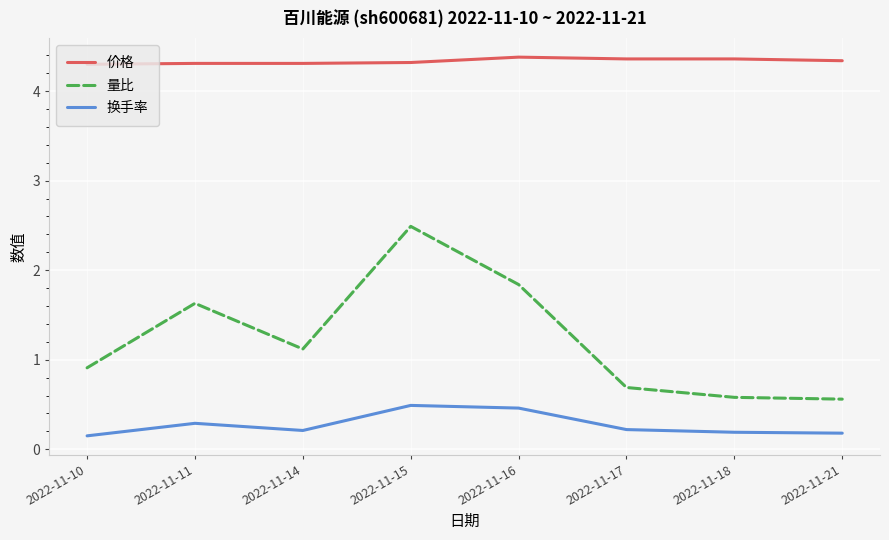

What is the maximum value shown in the chart?

4.4